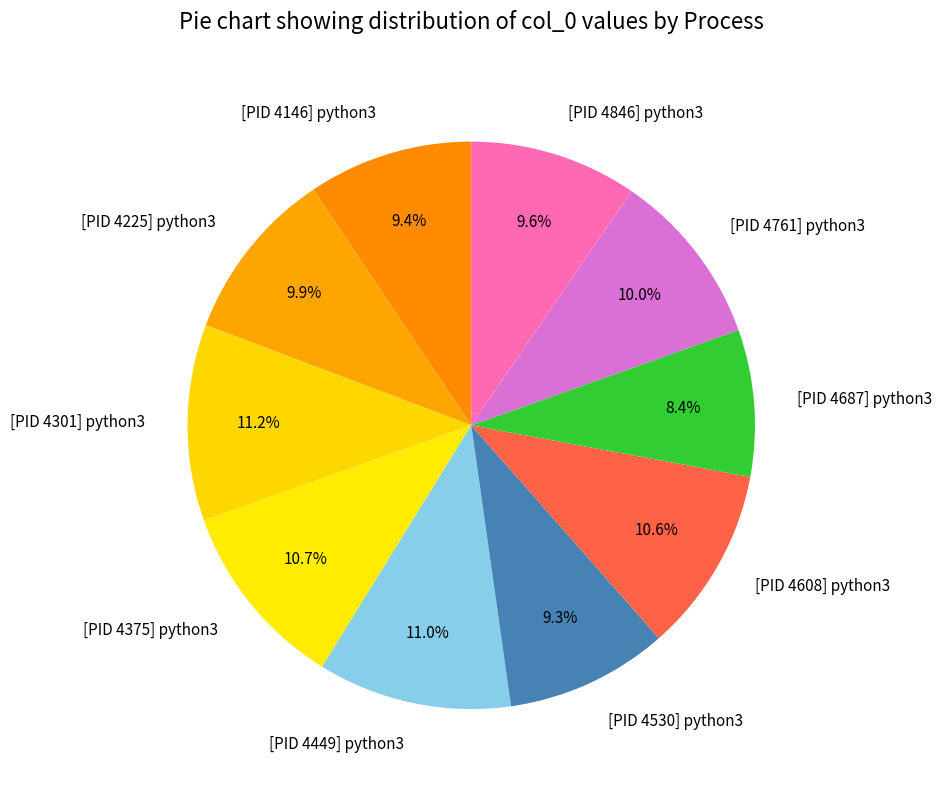

What portion of the pie excludes [PID 4301] python3?

88.8%